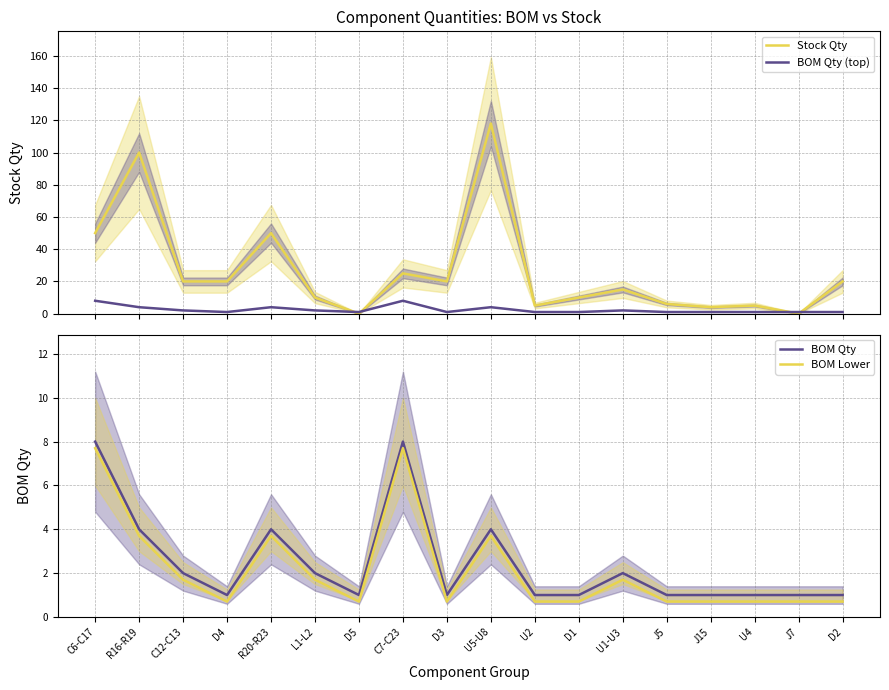

Is it true that BOM Lower equals 12.0 at C7-C23?

False